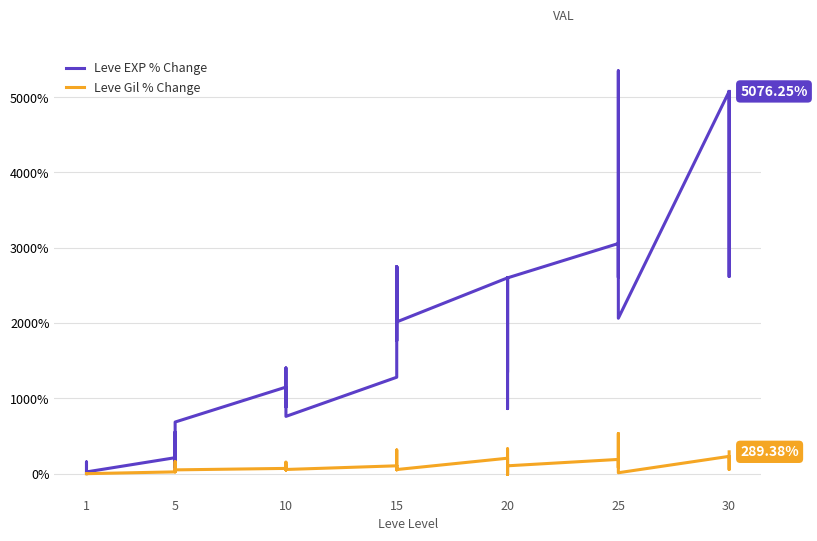

True or false: Leve Gil % Change has more than 0 interior local peaks.

True